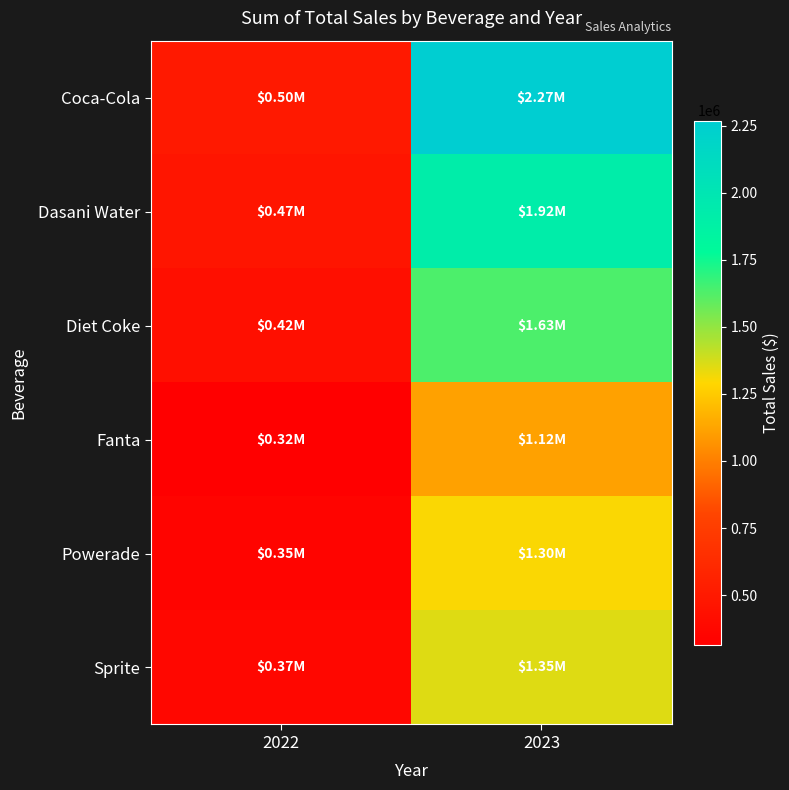

At which category is the sum across all series the highest?

2023